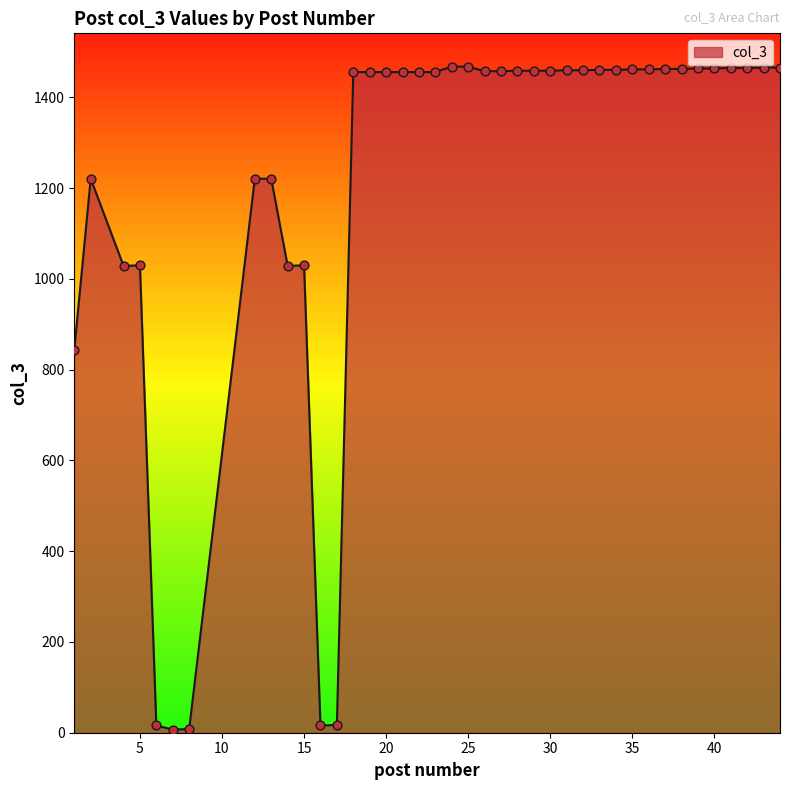

What is the greatest value displayed?

1468